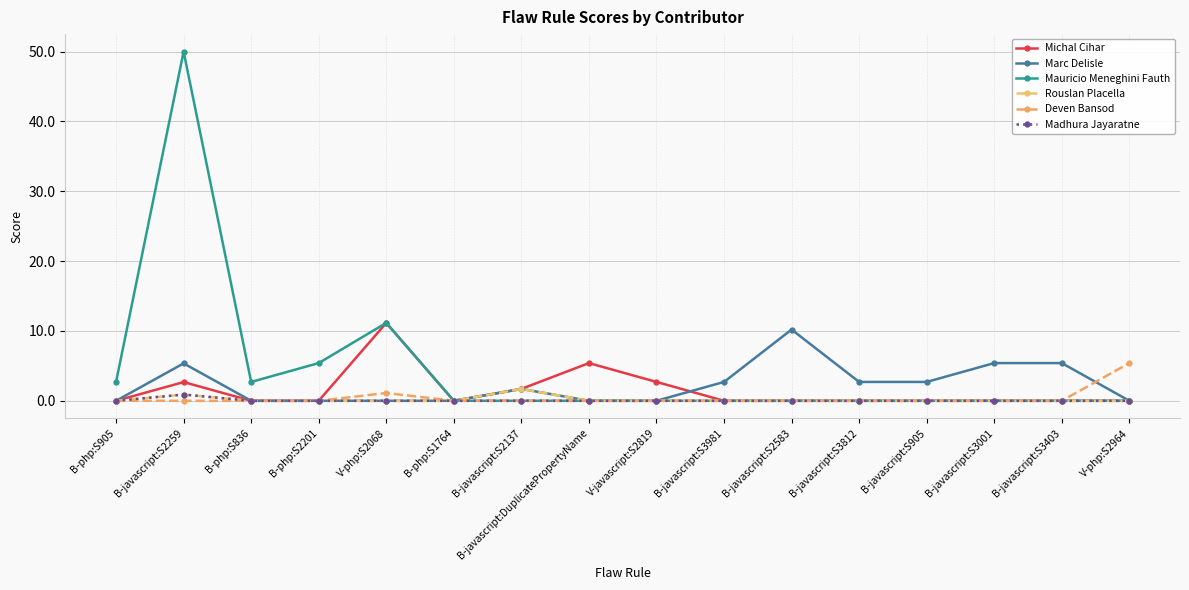

What is the spread (max minus min) of values at V-php:S2068?

11.2